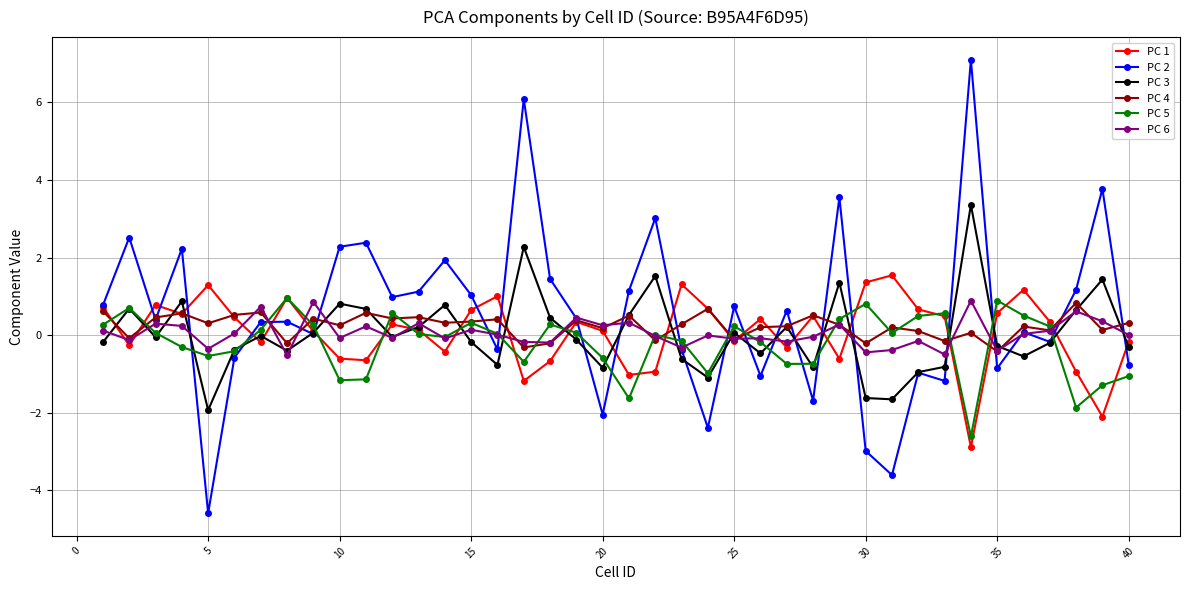

What is the maximum value shown in the chart?

7.1